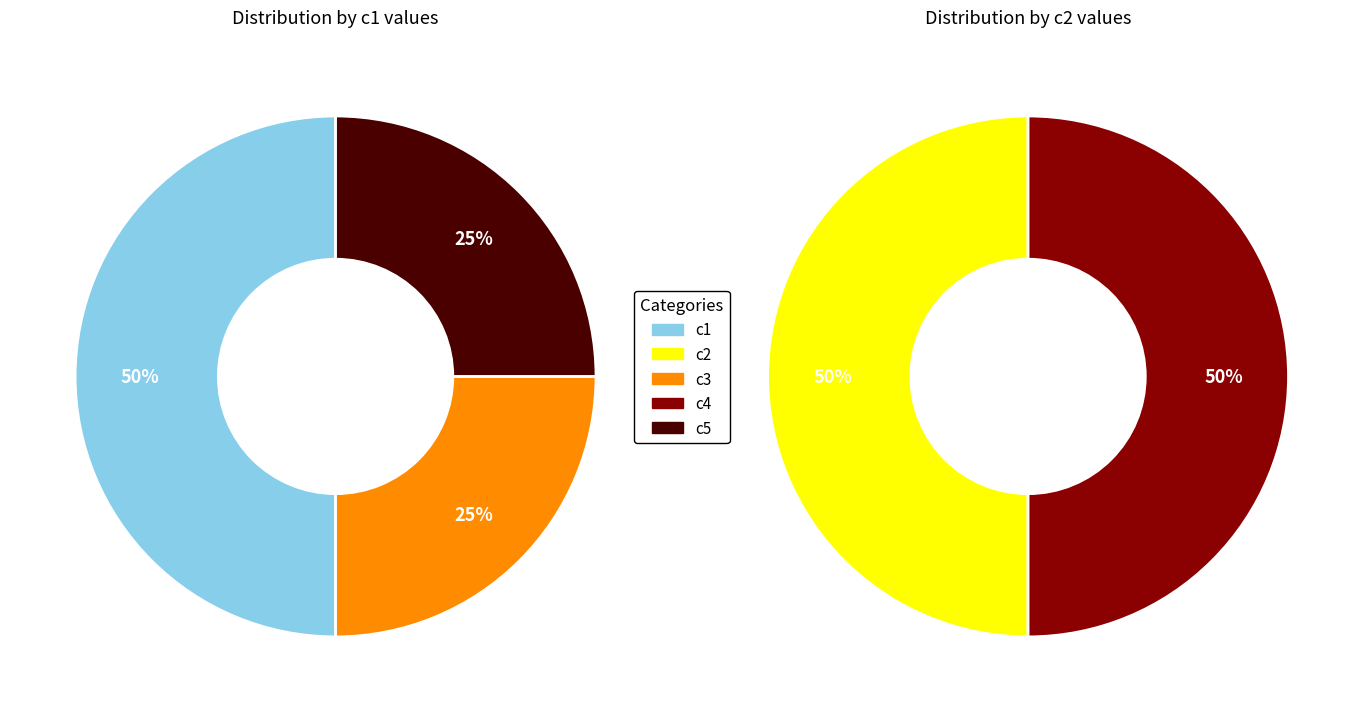

What percentage is NOT represented by c2?

100.0%